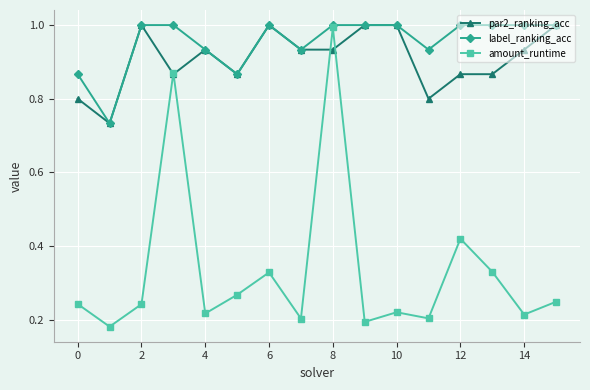

Is this an area chart (filled region under the line)?

No